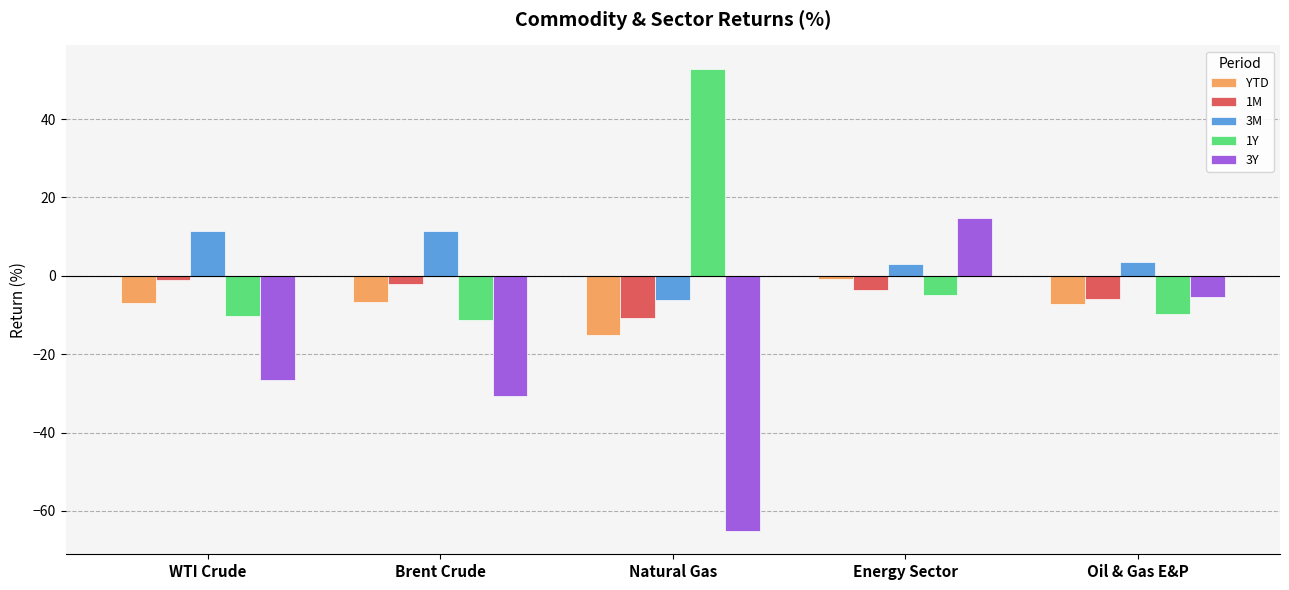

What is the difference between the maximum and minimum values in the YTD series?

14.1